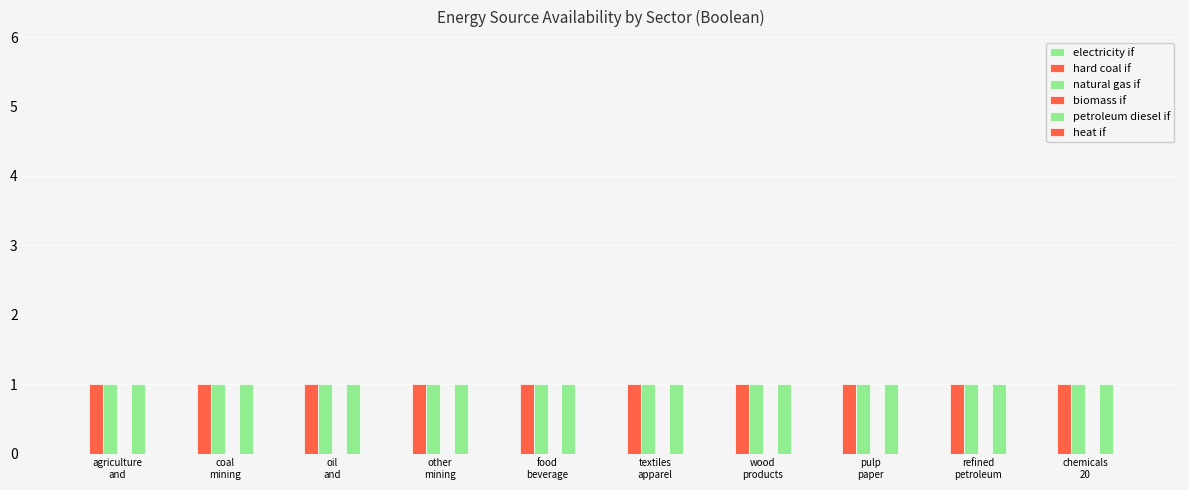

What position from the left is coal
mining?

2